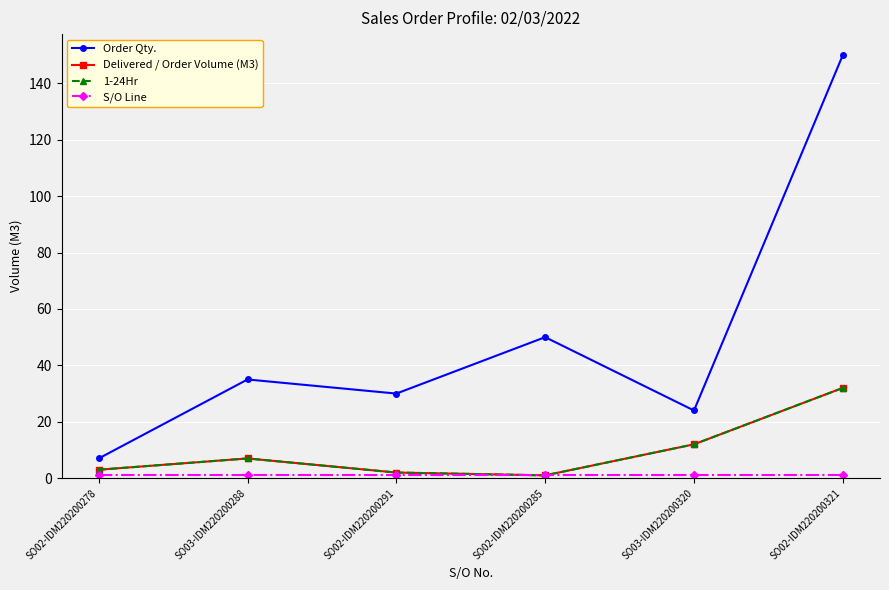

What value does the Delivered / Order Volume (M3) series have at SO03-IDM220200320, to the nearest 5?

10